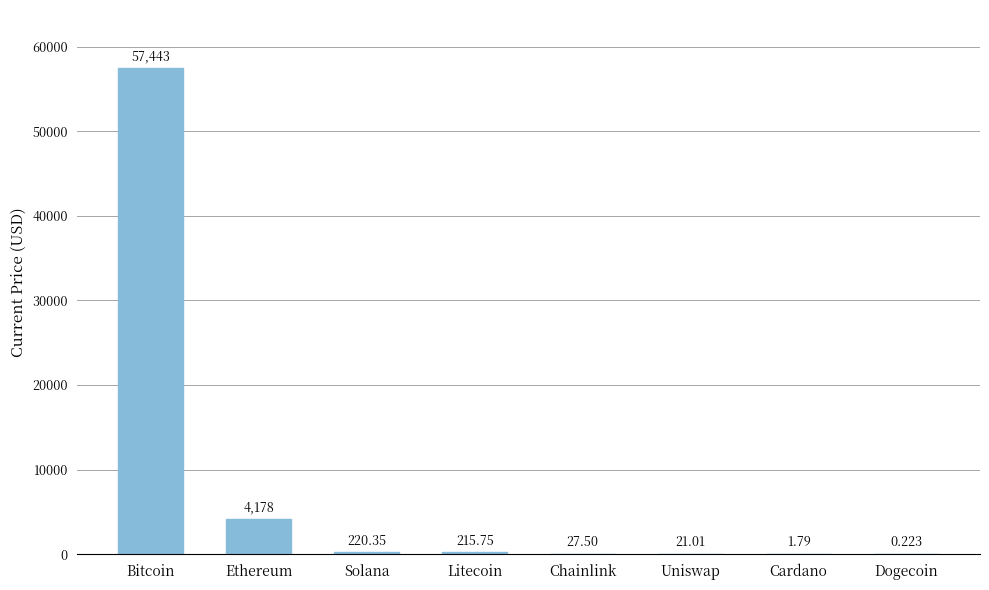

Which has a higher value, Dogecoin or Litecoin?

Litecoin